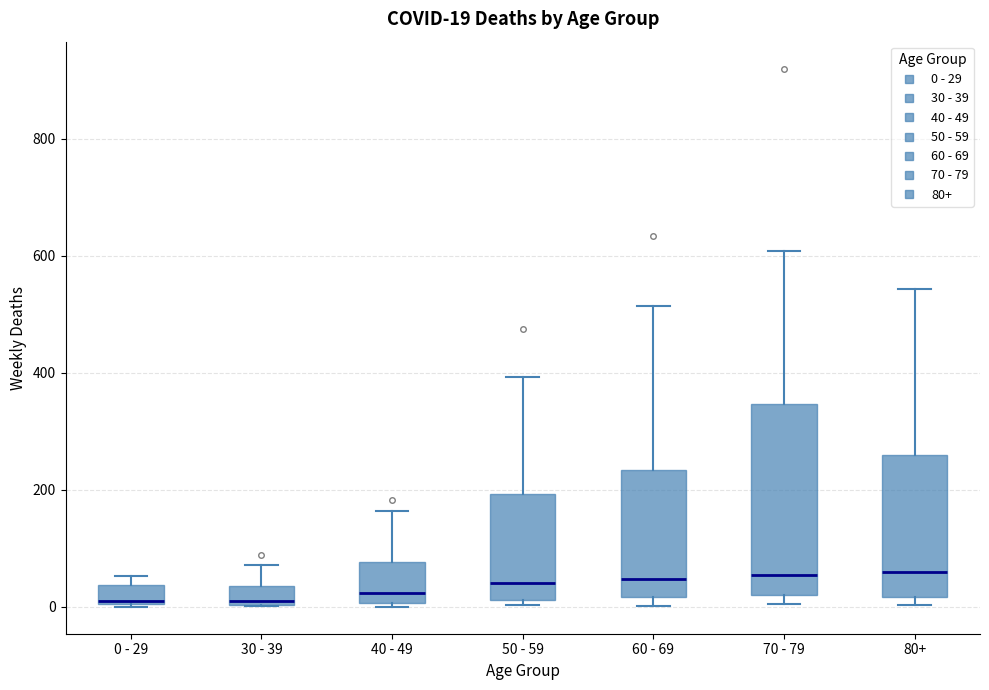

Comparing the boxes themselves (not the whiskers), which one is the tallest?

70 - 79